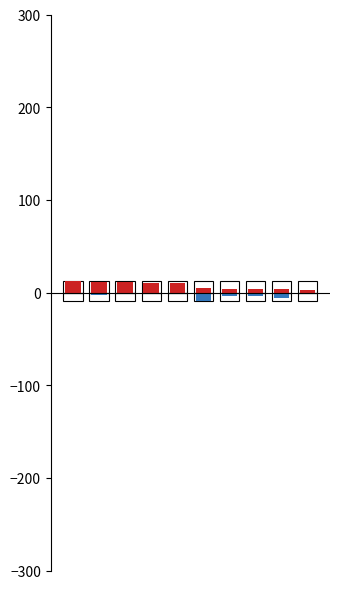

Reading left to right, what are all the values shown in this chart?

Pull requests count: 12	11	11	10	10	5	4	4	4	3
Issues count: -2	-3	-1	-2	-2	-9	-4	-4	-6	-2